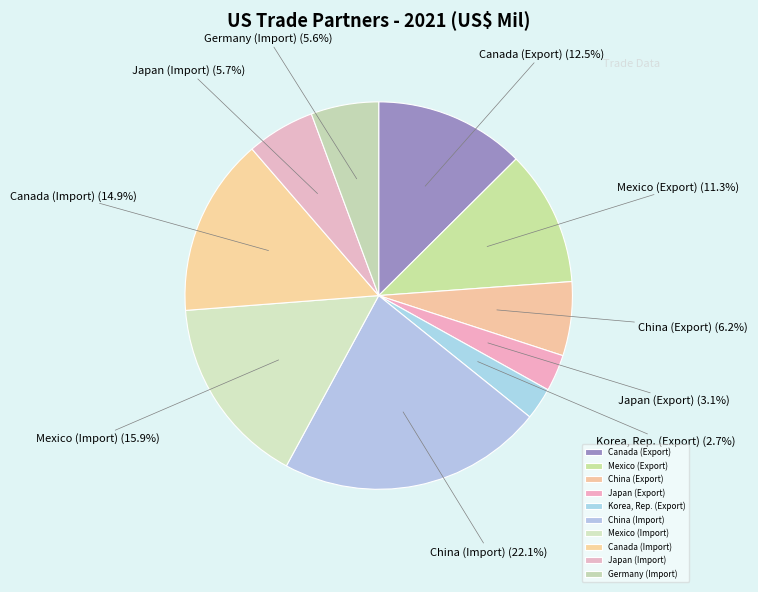

Does China (Export) account for over 50% of the chart?

No